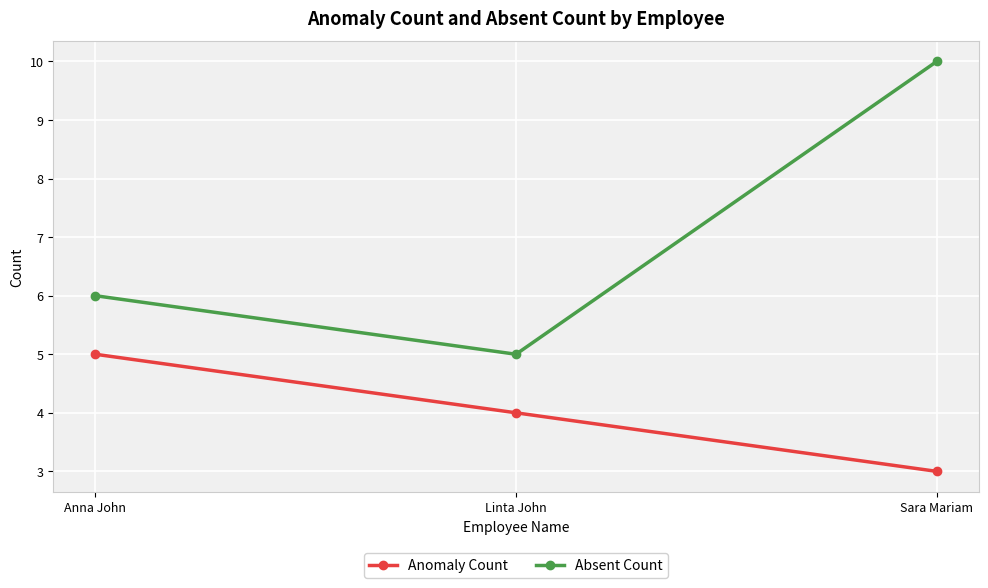

What is the approximate value of Absent Count at Linta John?

5